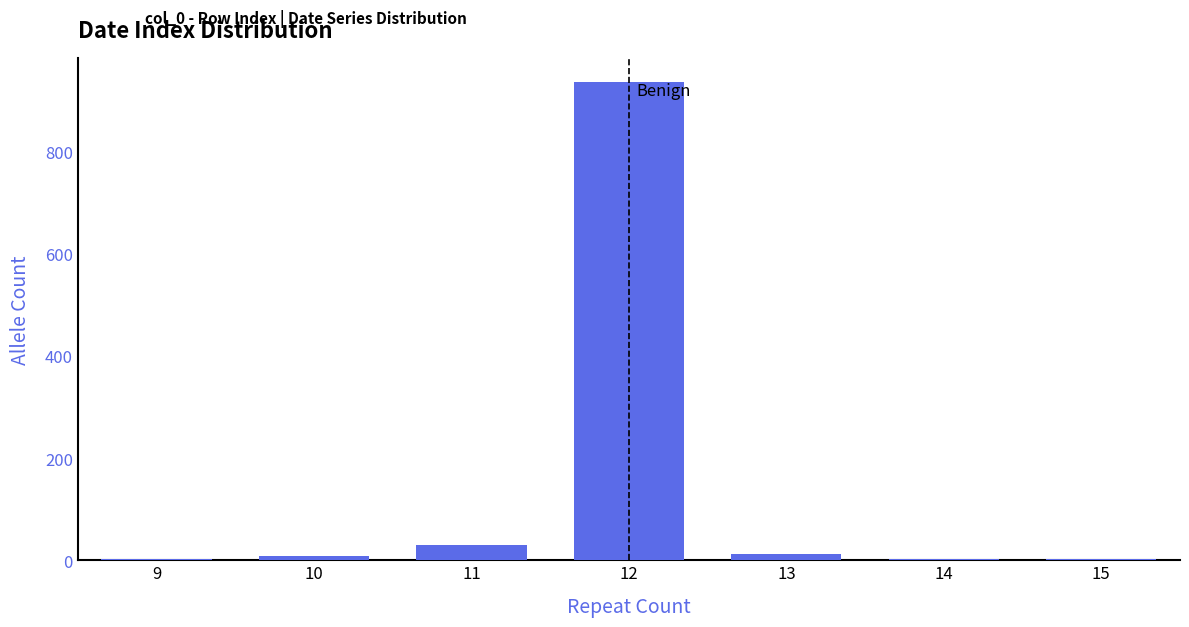

What is the greatest value displayed?

936